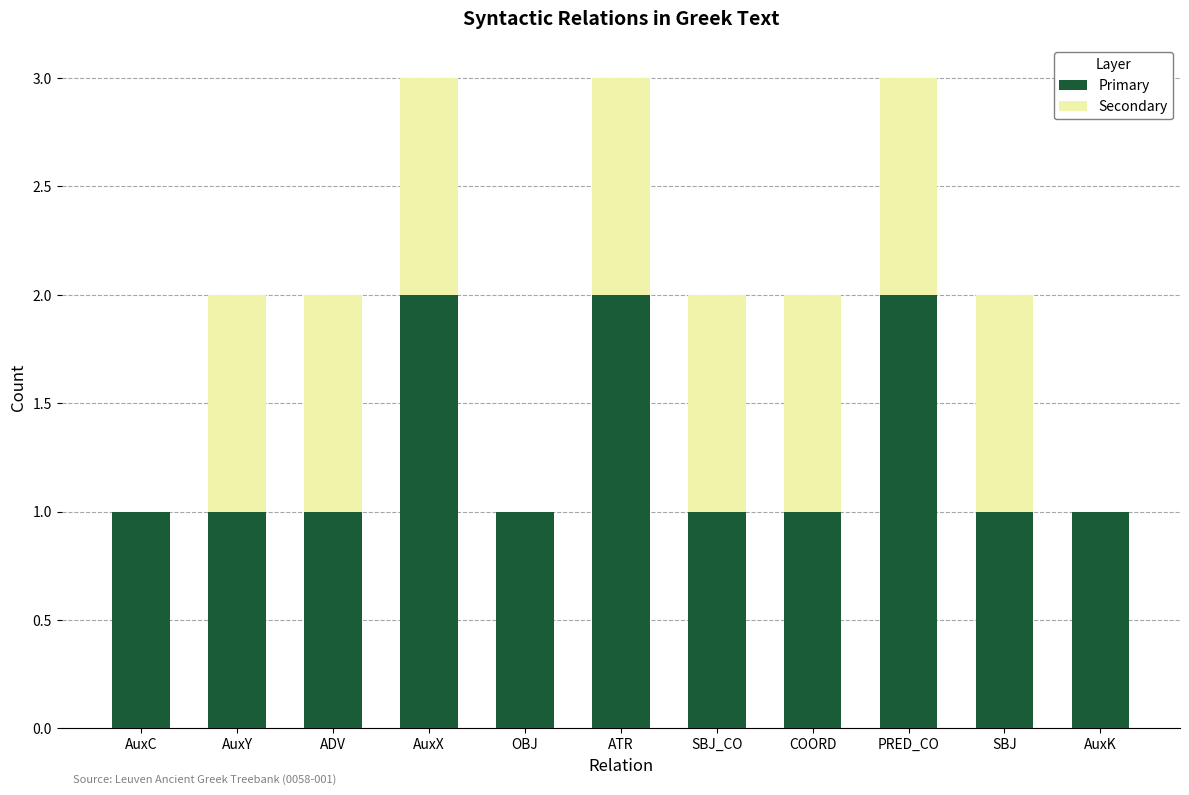

Reading left to right, what are the values for Primary?

AuxC=1	AuxY=1	ADV=1	AuxX=2	OBJ=1	ATR=2	SBJ_CO=1	COORD=1	PRED_CO=2	SBJ=1	AuxK=1